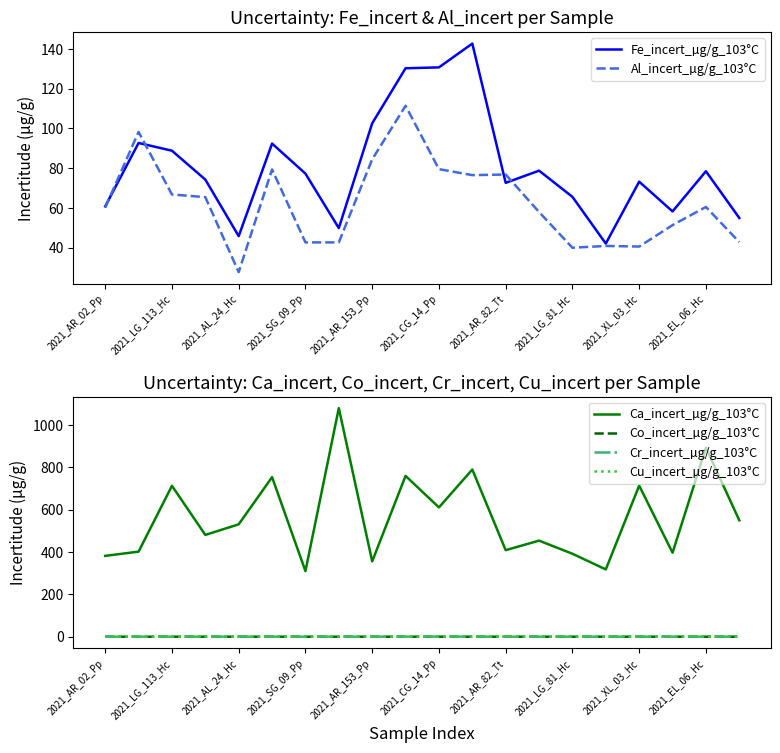

Is the value of Co_incert_µg/g_103°C at 17 greater than the value of Ca_incert_µg/g_103°C at 2021_AR_02_Pp?

No